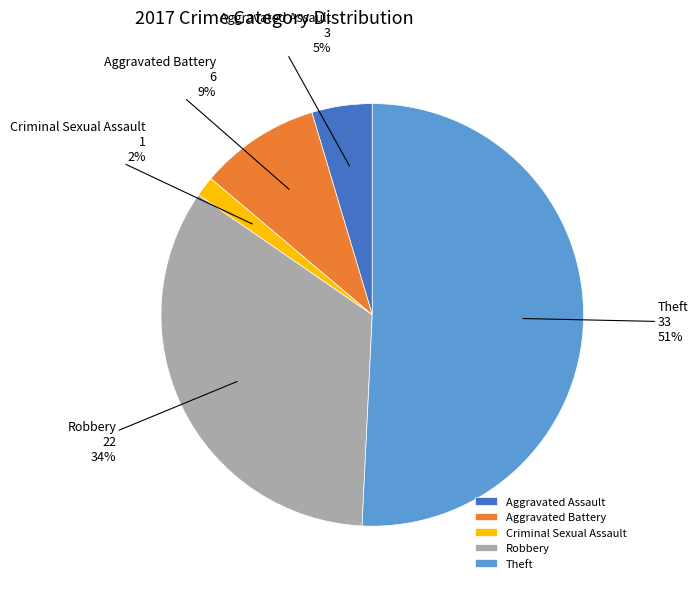

Combined, do Aggravated Battery and Robbery account for over 50%?

No